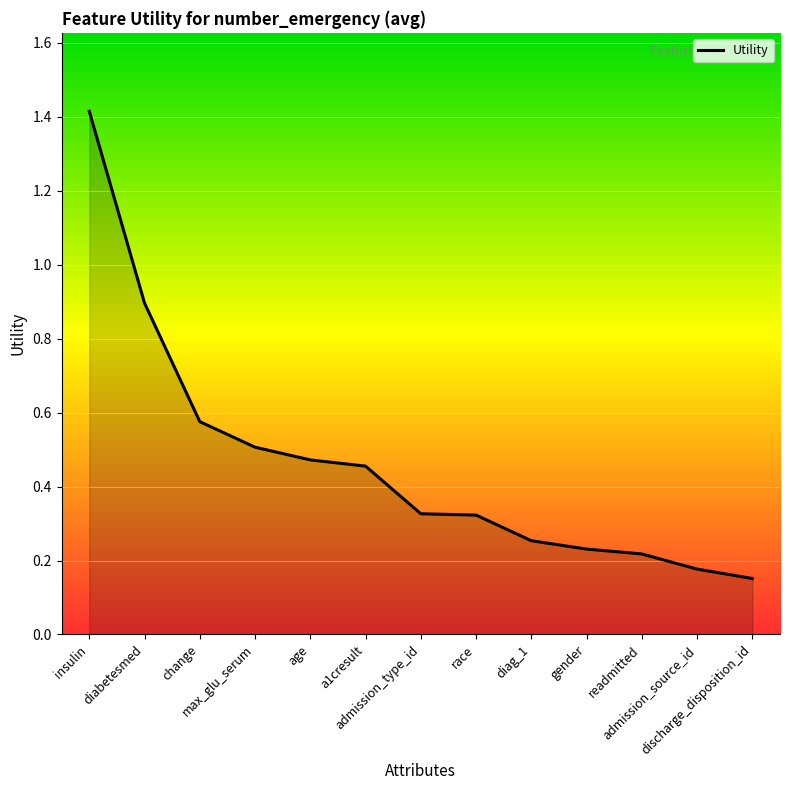

What position from the right is age?

9